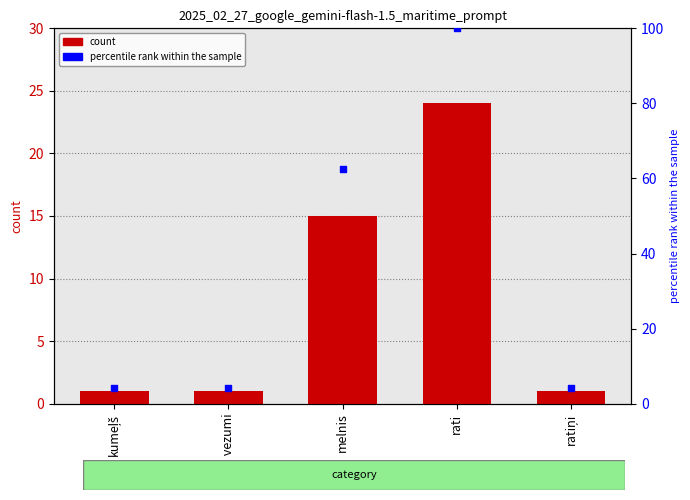

At how many categories does at least one series exceed 15?

2